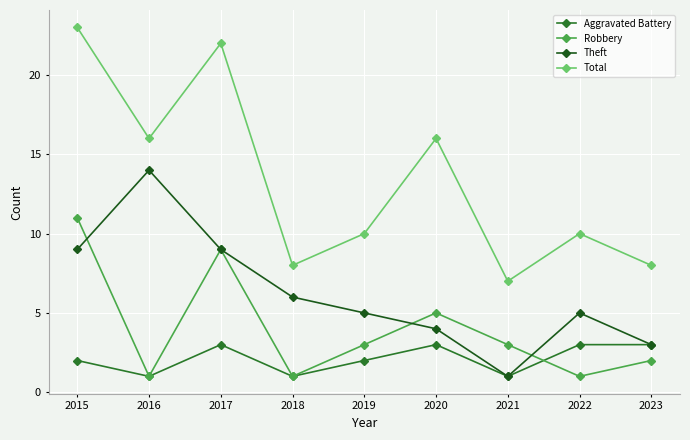

Reading right to left, what are all the values shown in this chart?

Aggravated Battery: 2023=3	2022=3	2021=1	2020=3	2019=2	2018=1	2017=3	2016=1	2015=2
Robbery: 2023=2	2022=1	2021=3	2020=5	2019=3	2018=1	2017=9	2016=1	2015=11
Theft: 2023=3	2022=5	2021=1	2020=4	2019=5	2018=6	2017=9	2016=14	2015=9
Total: 2023=8	2022=10	2021=7	2020=16	2019=10	2018=8	2017=22	2016=16	2015=23